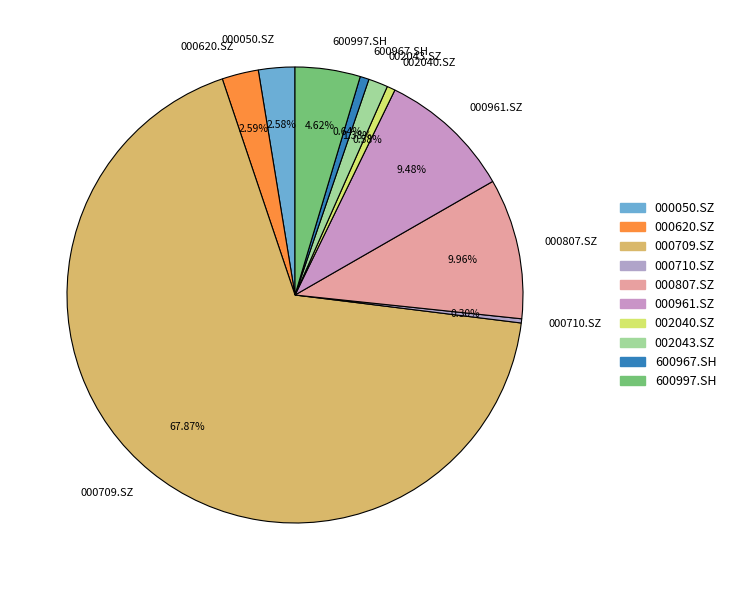

Approximately how many times larger is the value at 000050.SZ compared to 000961.SZ?

0.3